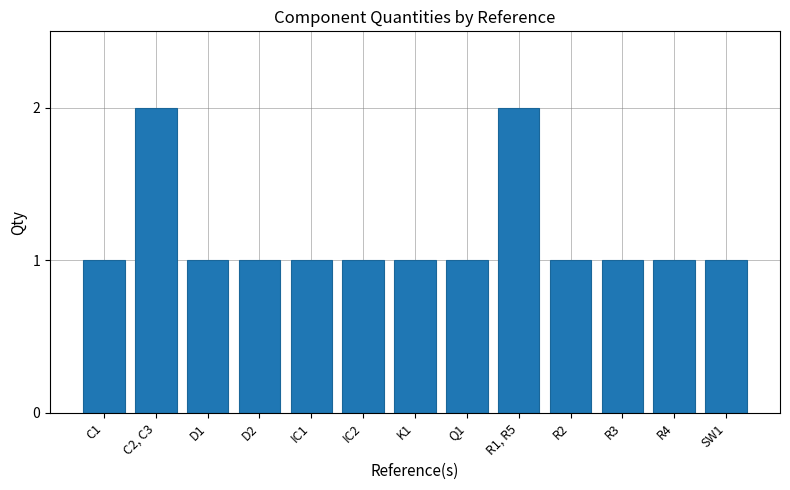

Approximately how many times larger is the value at IC2 compared to D1?

1.0